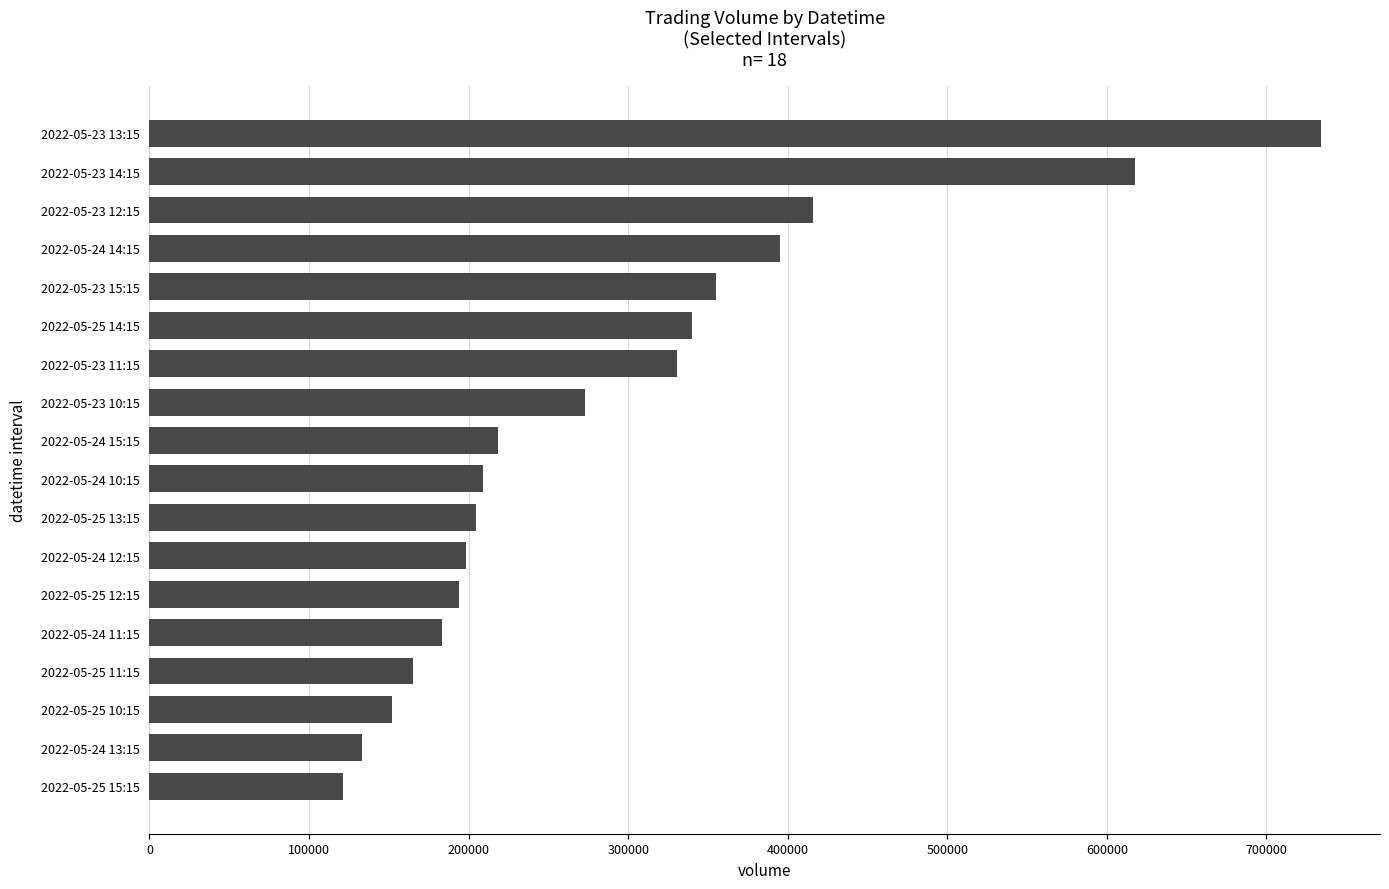

Reading bottom to top, transcribe all the data shown in this chart.

2022-05-25 15:15=121346	2022-05-24 13:15=133347	2022-05-25 10:15=152123	2022-05-25 11:15=165053	2022-05-24 11:15=183009	2022-05-25 12:15=193663	2022-05-24 12:15=198058	2022-05-25 13:15=204600	2022-05-24 10:15=208979	2022-05-24 15:15=218453	2022-05-23 10:15=273079	2022-05-23 11:15=330725	2022-05-25 14:15=339992	2022-05-23 15:15=355192	2022-05-24 14:15=395302	2022-05-23 12:15=415754	2022-05-23 14:15=617740	2022-05-23 13:15=734451